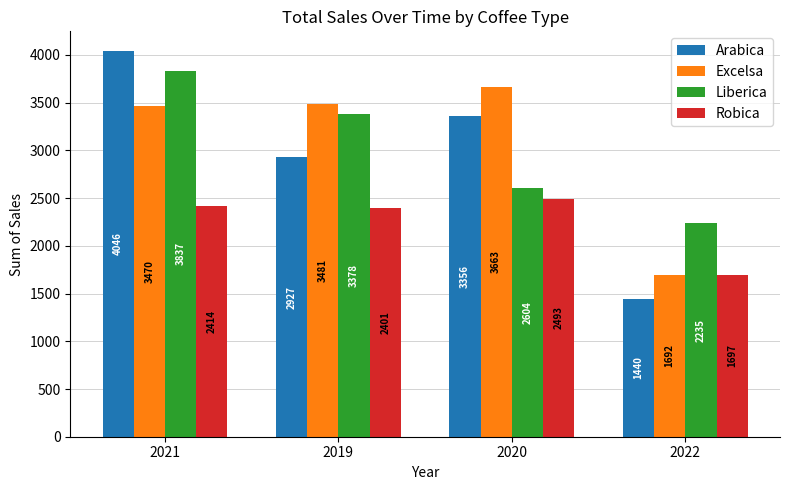

What is the sum of all Robica values?

9005.2